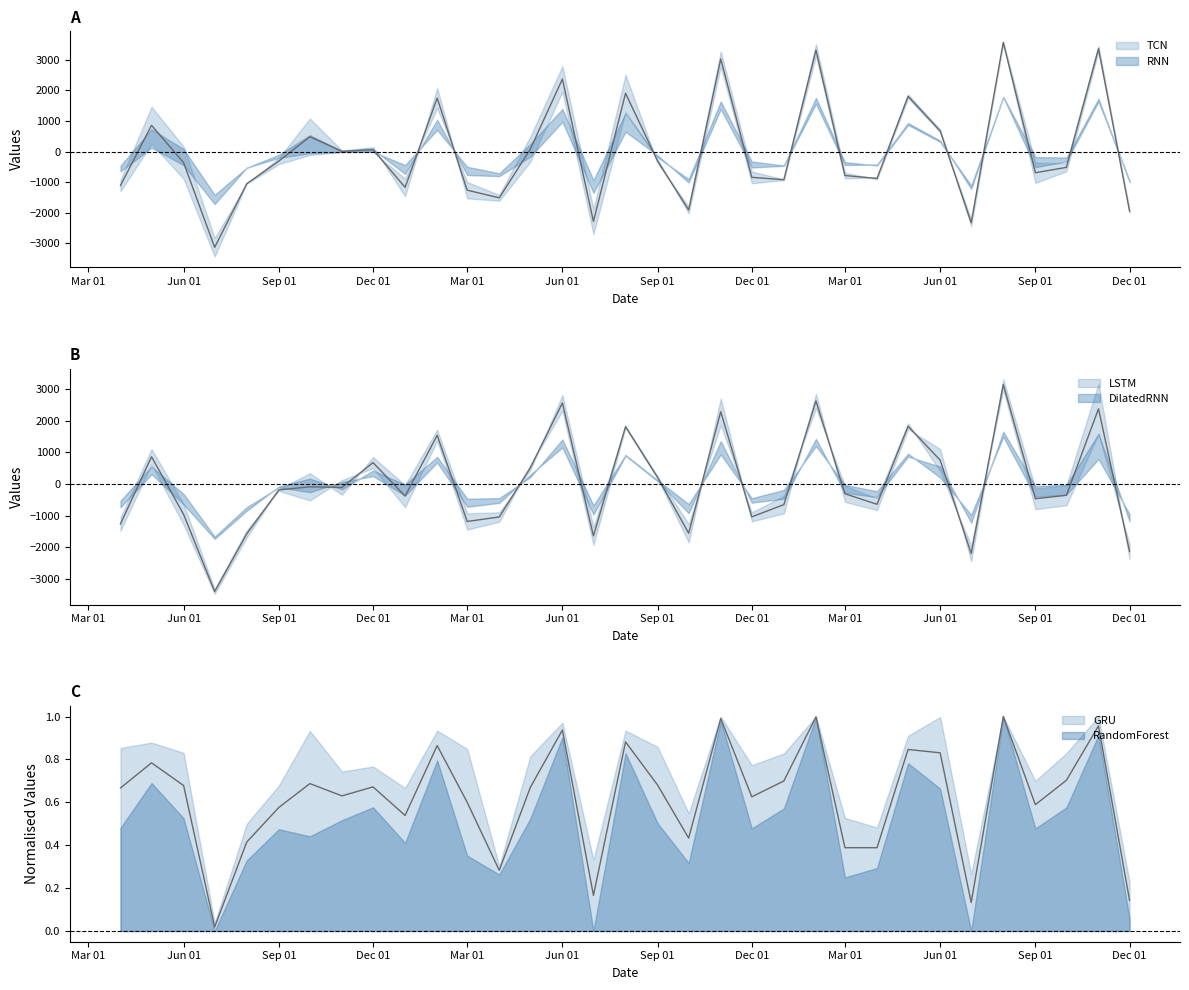

After their last crossing, which series has the higher values: DilatedRNN or GRU?

DilatedRNN